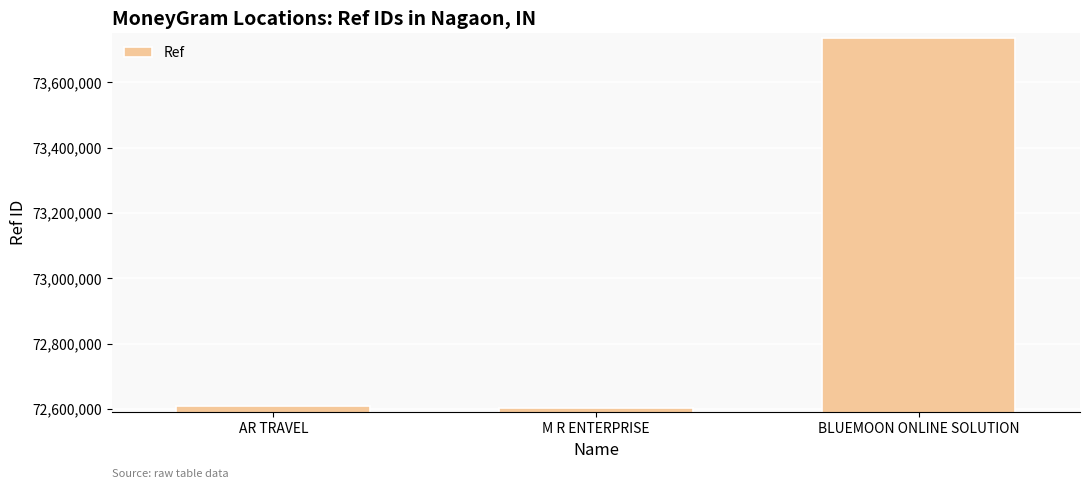

What is the difference between the maximum and minimum values?

1134467